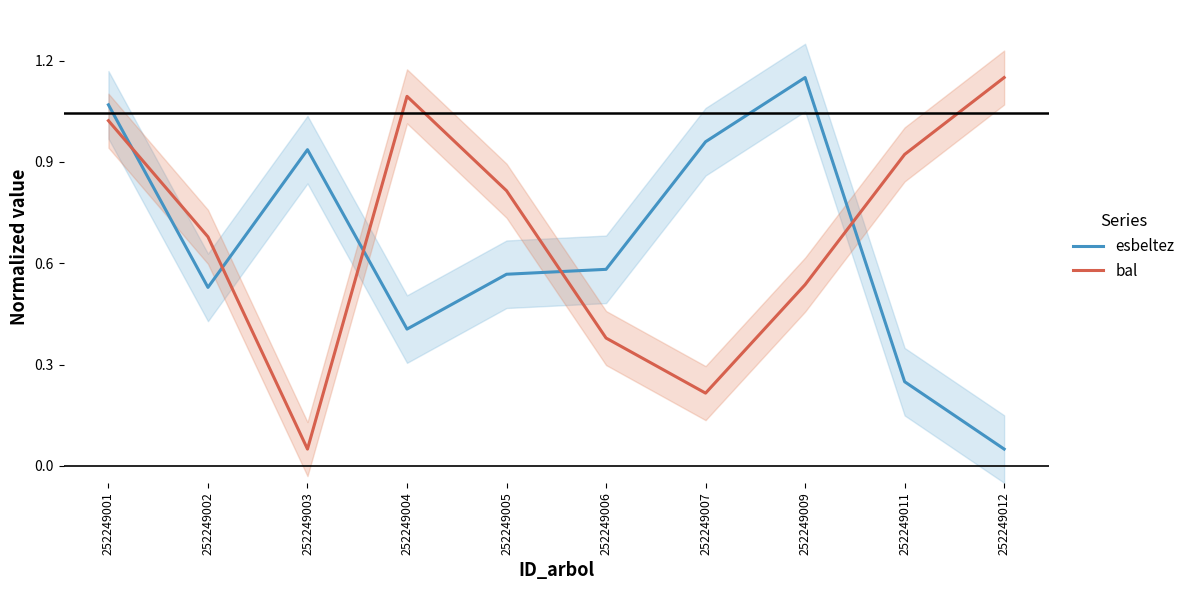

In esbeltez, how many points are lower than both neighbors (excluding endpoints)?

2